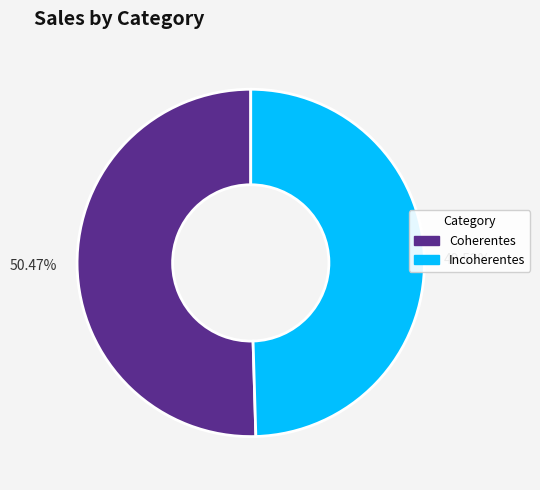

Does any single category account for the majority?

Yes